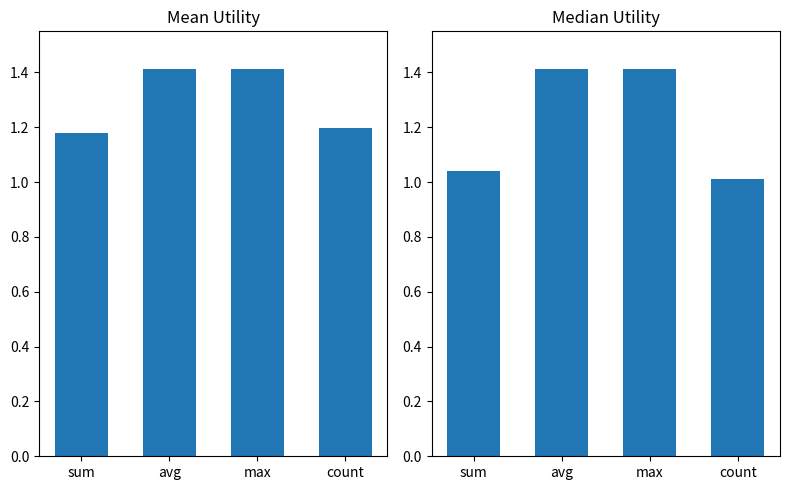

How many bars are there in each group?

2